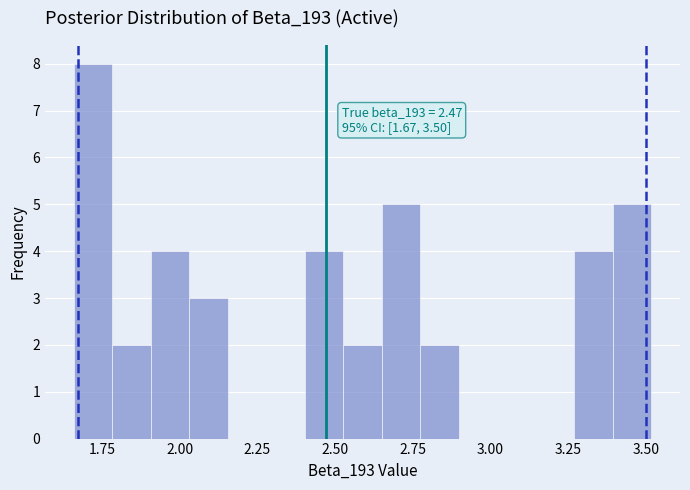

Around what value on the x-axis is the tallest bar? Give the approximate position of its centre, as read against the axis.

1.70